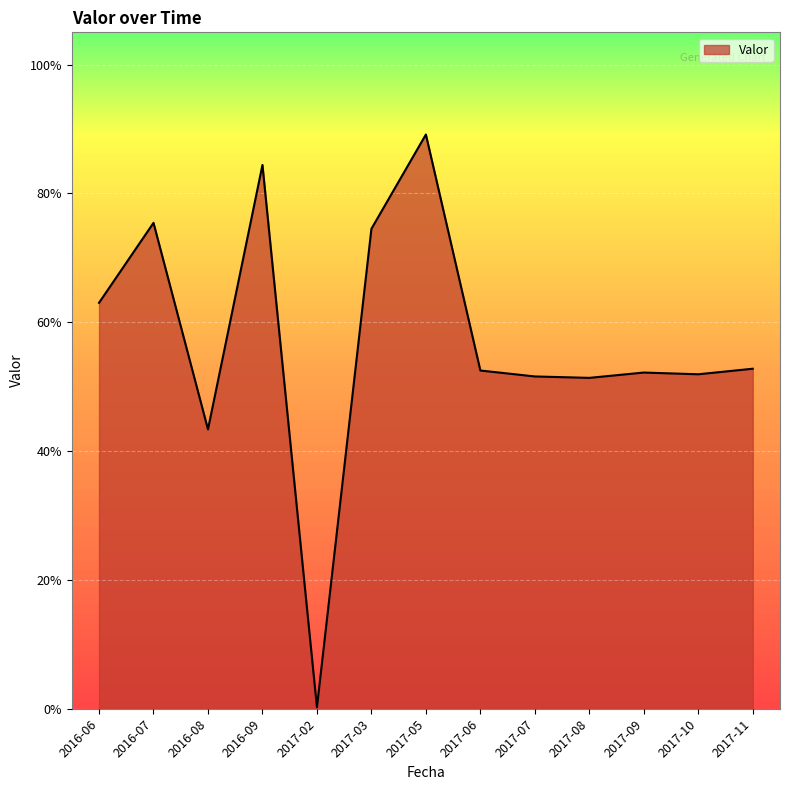

Is this an area chart (filled region under the line)?

Yes